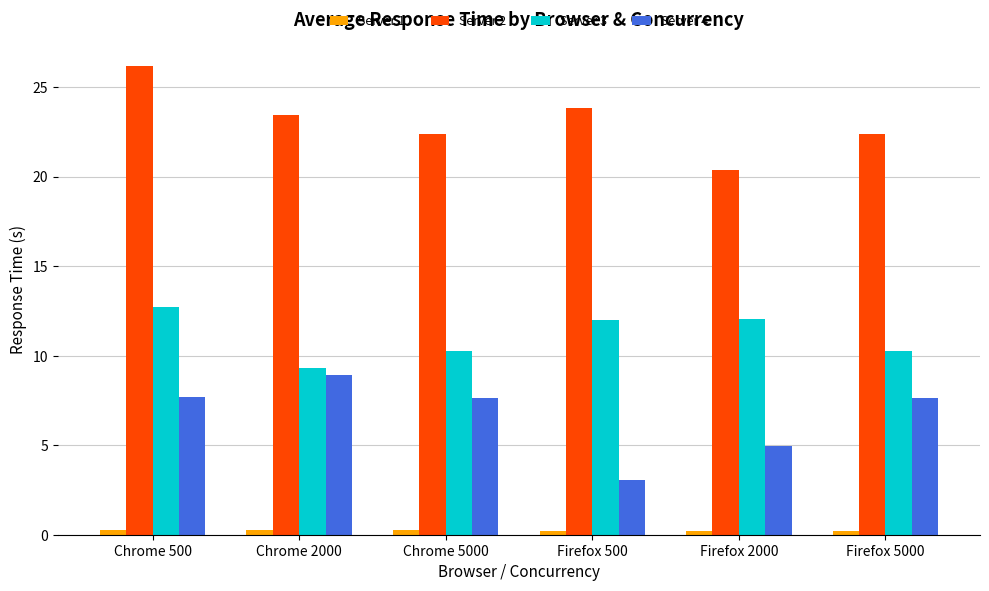

What is the average value of the Server 2 series?

23.1